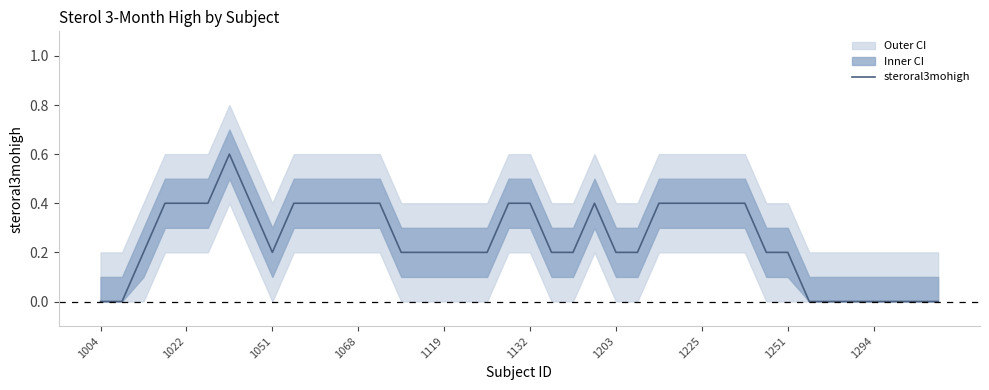

True or false: the data shows 0.0 at 18.

False